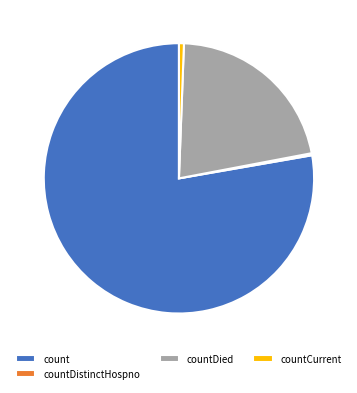

Does any single category account for the majority?

Yes